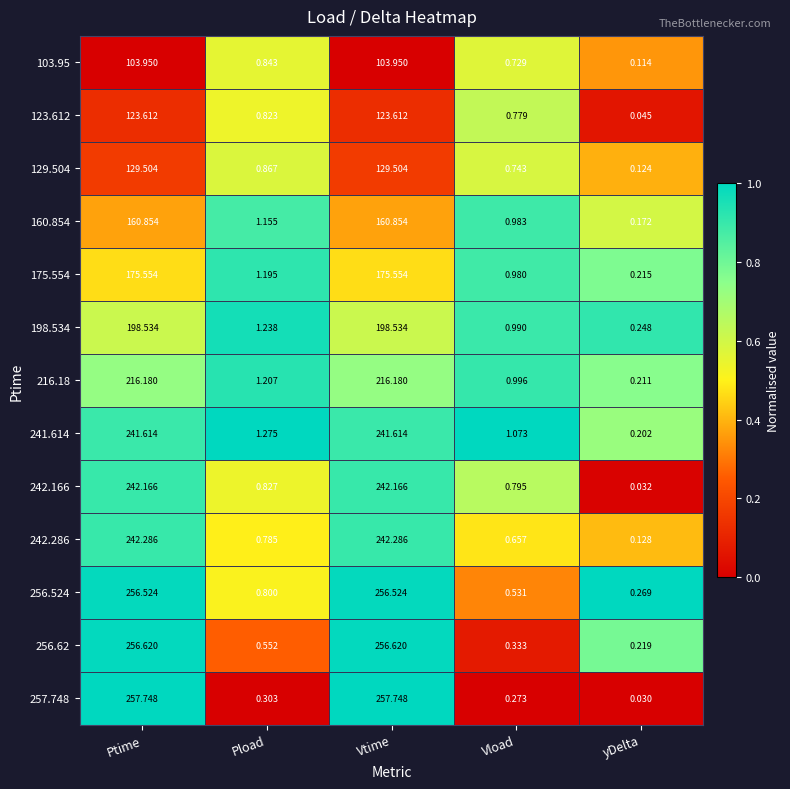

Which series has the widest spread of values?

257.748